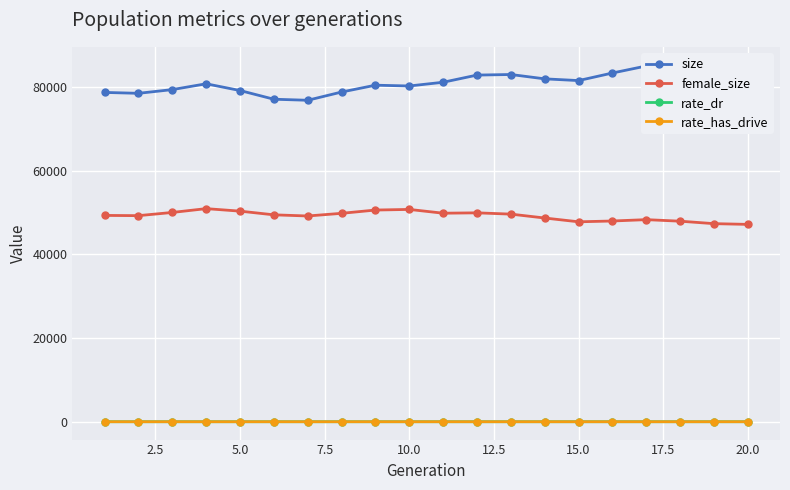

The value of rate_has_drive at 10.0 is 0.0. True or false?

True